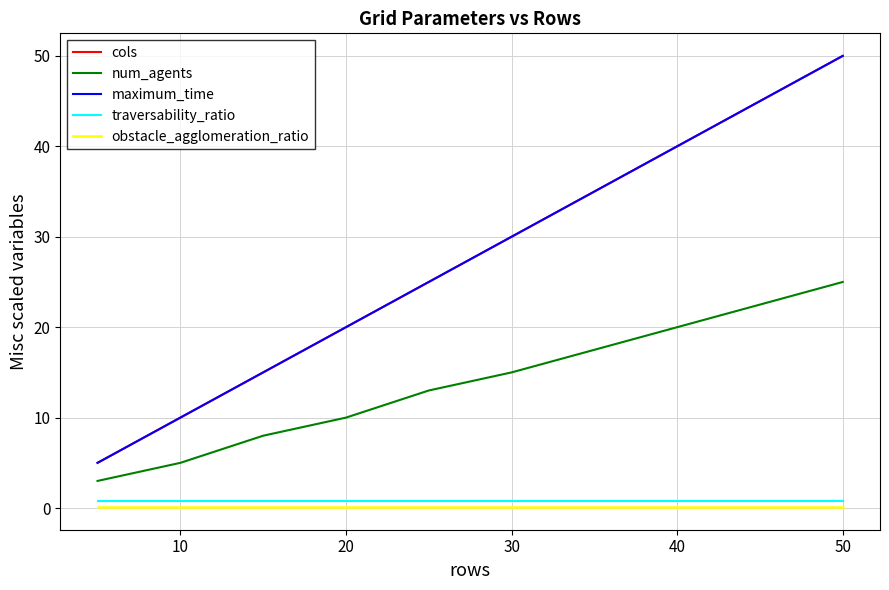

Is this an area chart (filled region under the line)?

No